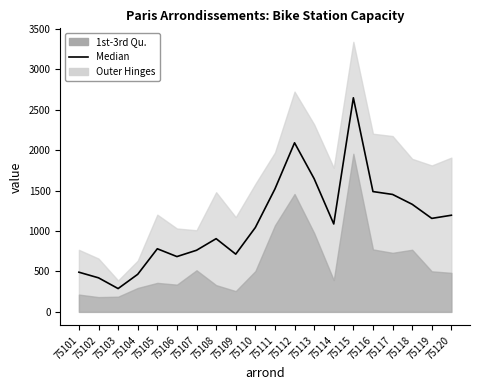

Rank the categories by value from highest to lowest.

75115, 75112, 75113, 75111, 75116, 75117, 75118, 75120, 75119, 75114, 75110, 75108, 75105, 75107, 75109, 75106, 75101, 75104, 75102, 75103